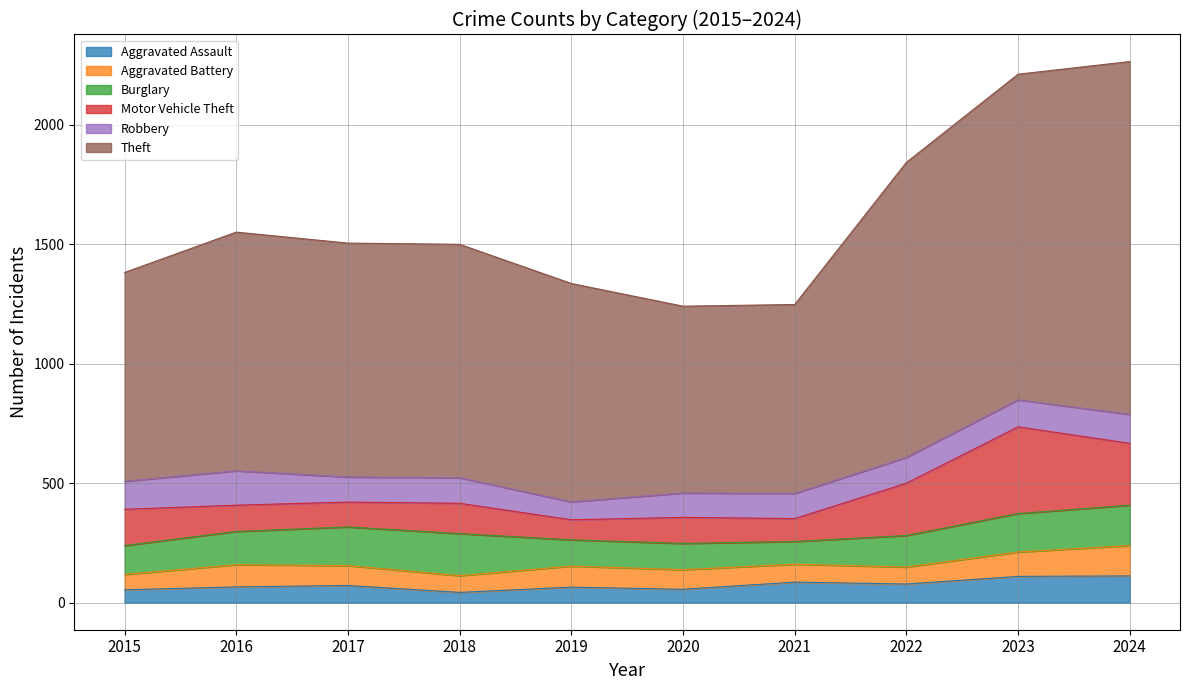

How many lines are shown in the chart?

6